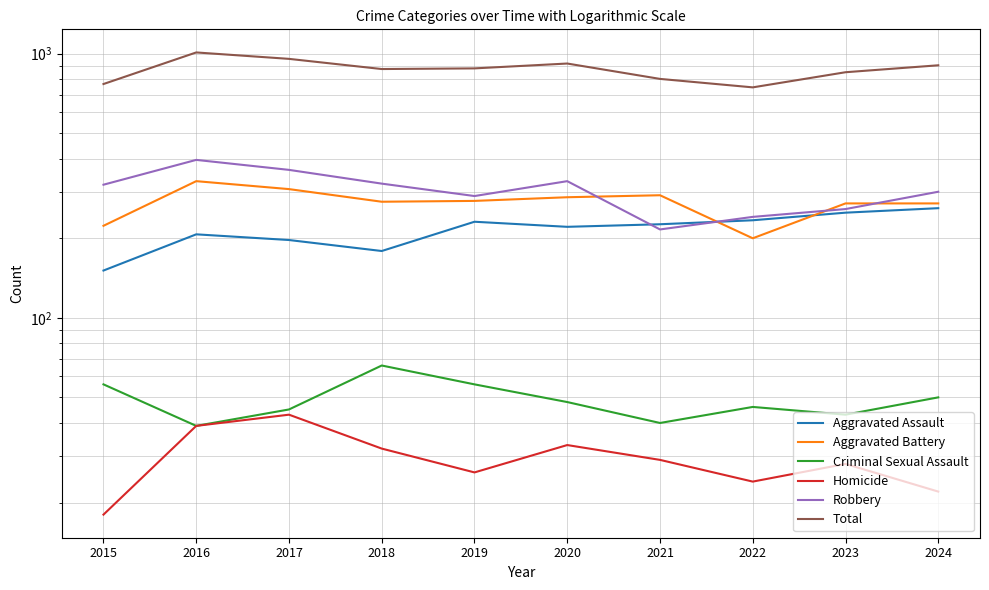

Which series has the largest range (max minus min)?

Total